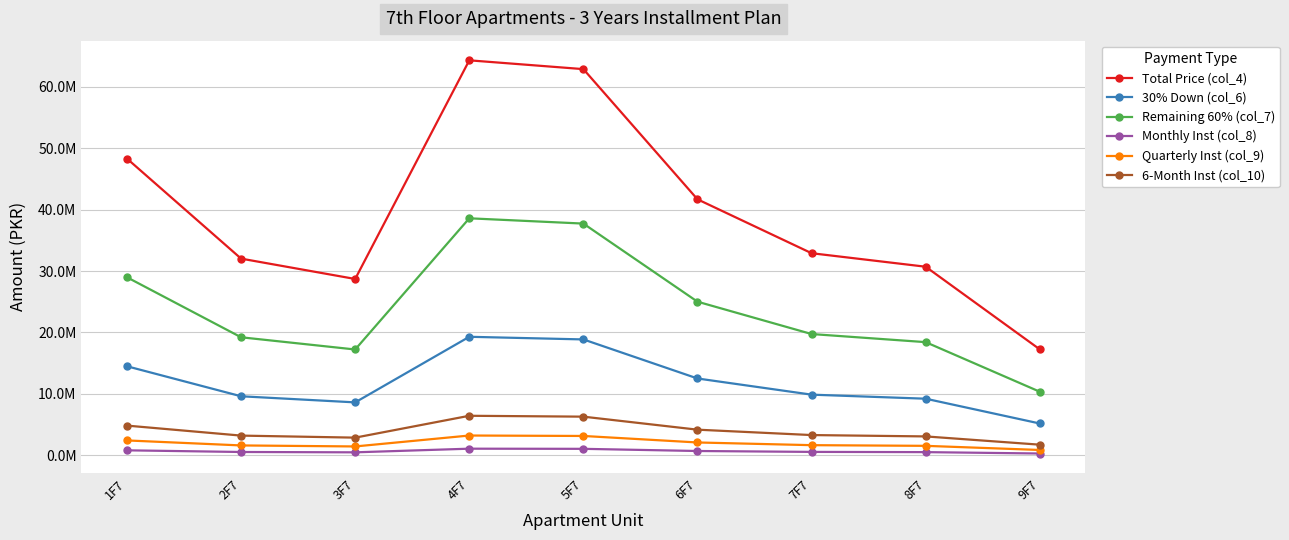

True or false: Total Price (col_4) and Remaining 60% (col_7) cross at least once.

False